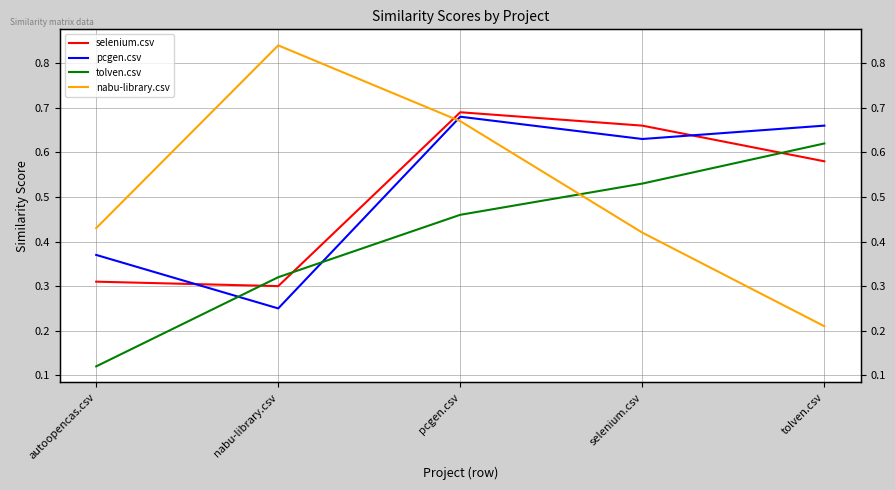

What is the sum of the selenium.csv values at selenium.csv and autoopencas.csv?

1.0